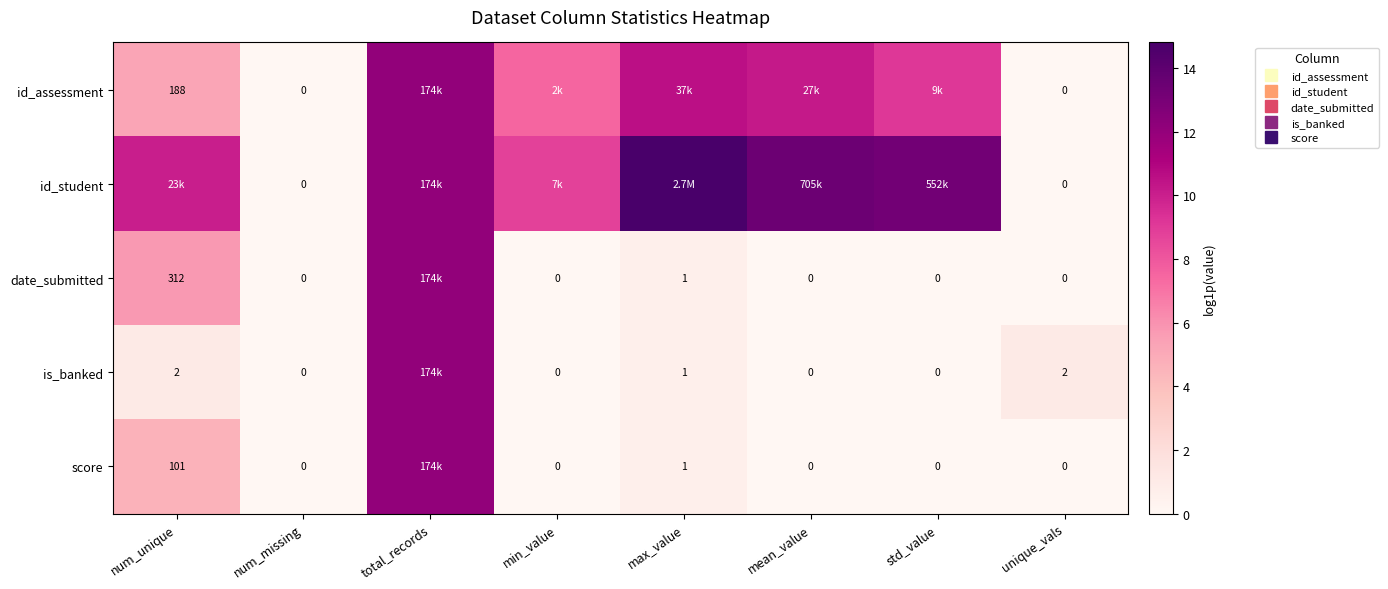

Which label corresponds to the largest value in the chart?

max_value